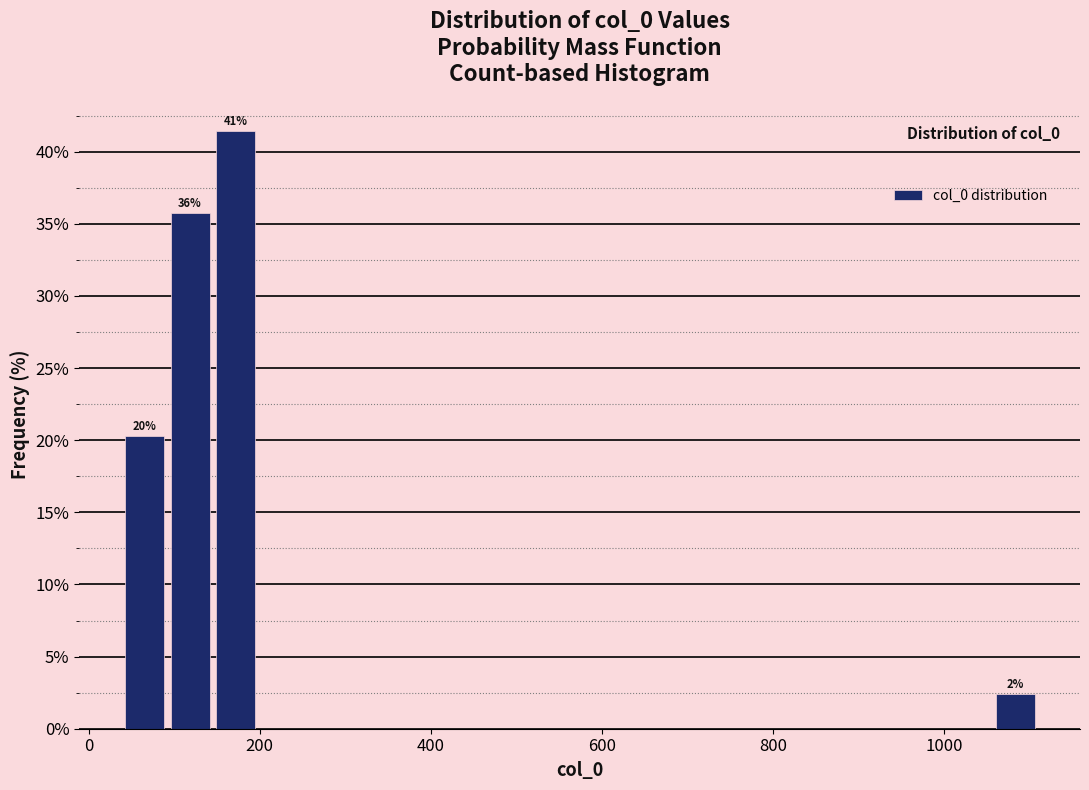

Around what value on the x-axis is the tallest bar? Give the approximate position of its centre, as read against the axis.

180